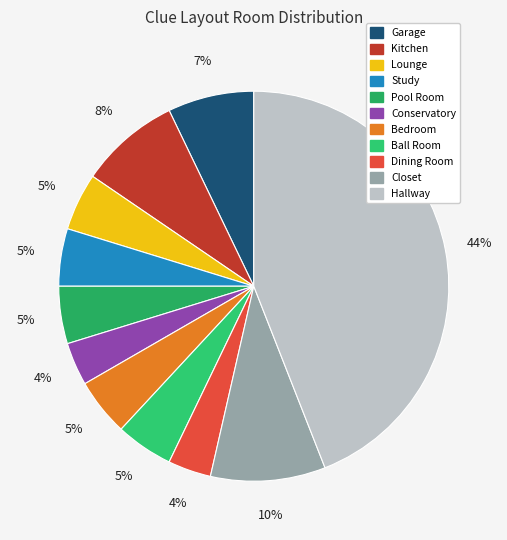

True or false: Garage accounts for 1% of the total.

False